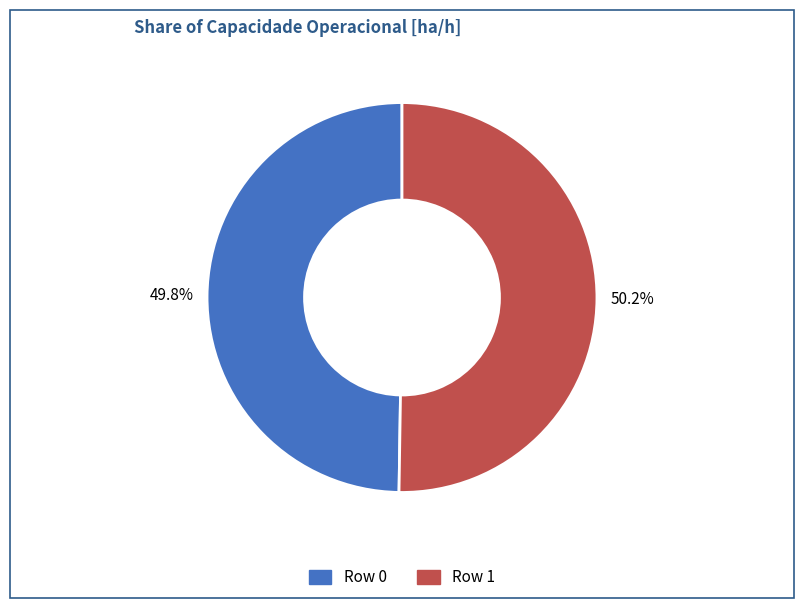

To the nearest percent, what percentage of the pie is Row 0?

50%